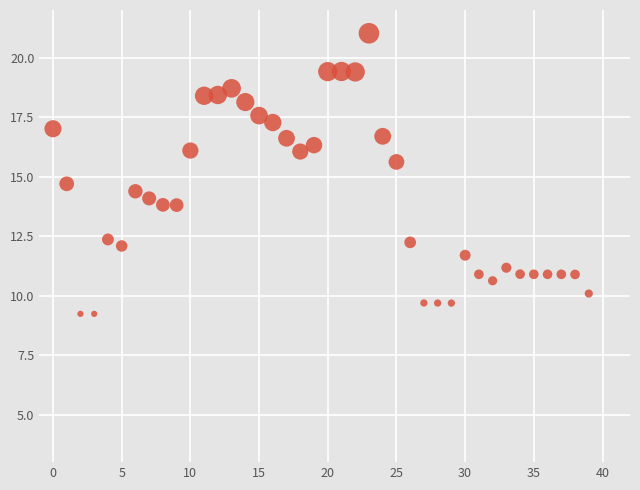

What is the range of Y values (max minus min)?

11.8